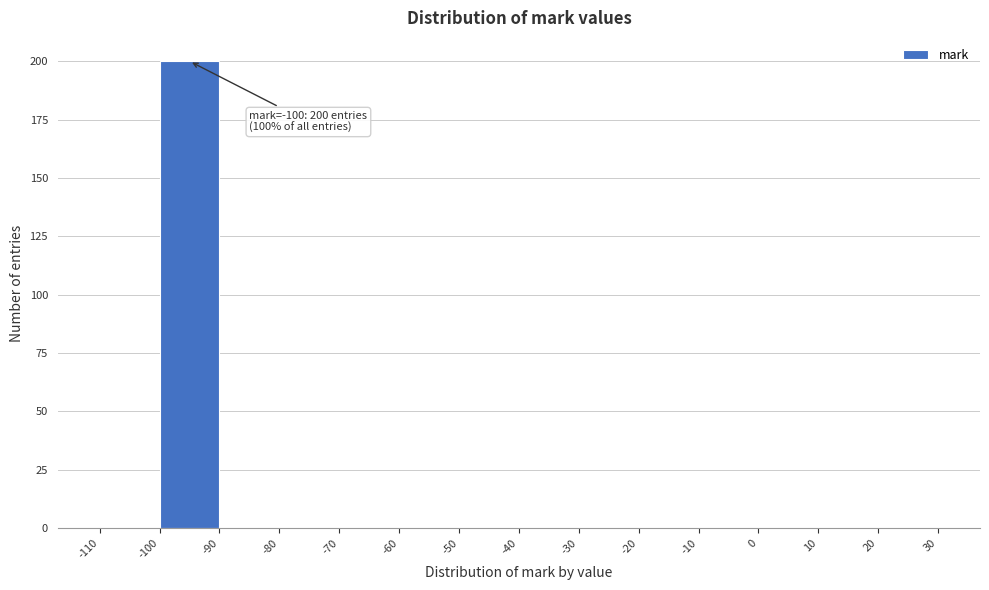

Over which range of the x-axis is the bar tallest?

-100 to -90